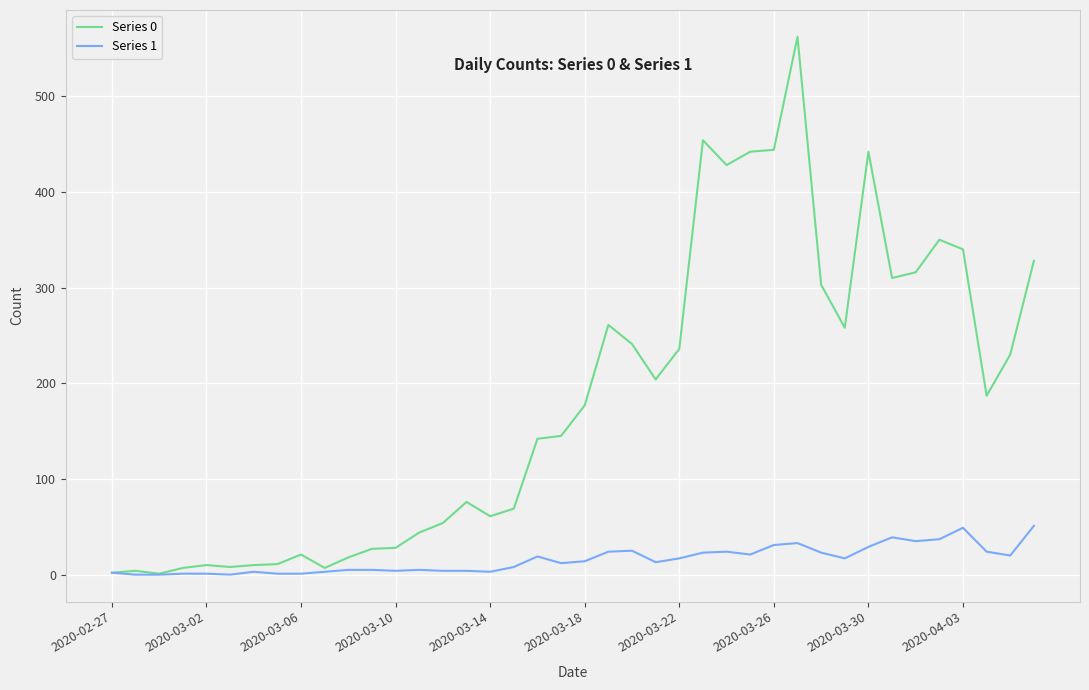

What is the maximum value shown in the chart?

562